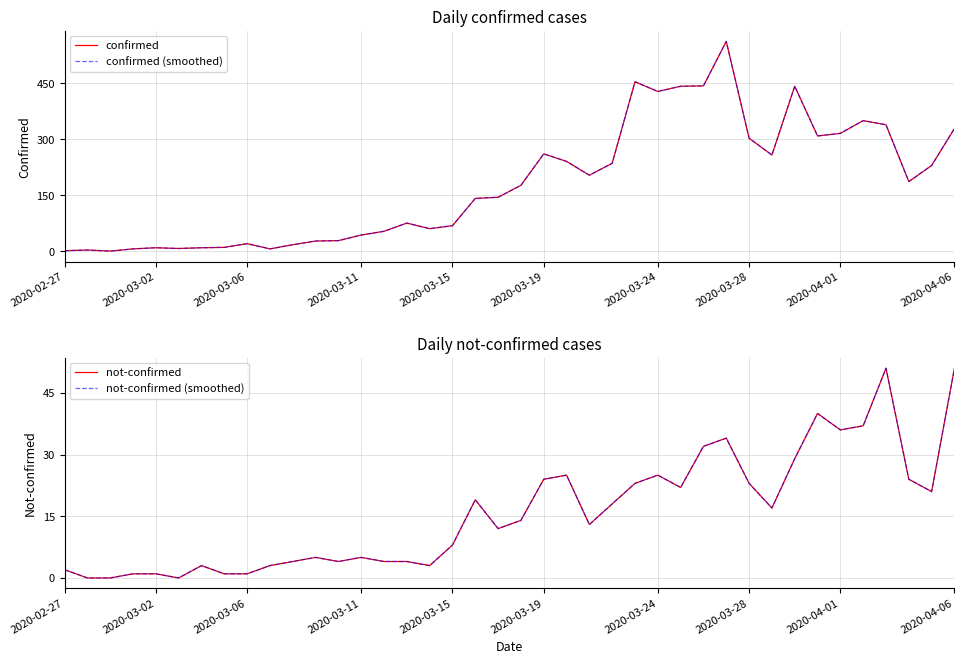

Which series has the widest spread of values?

confirmed